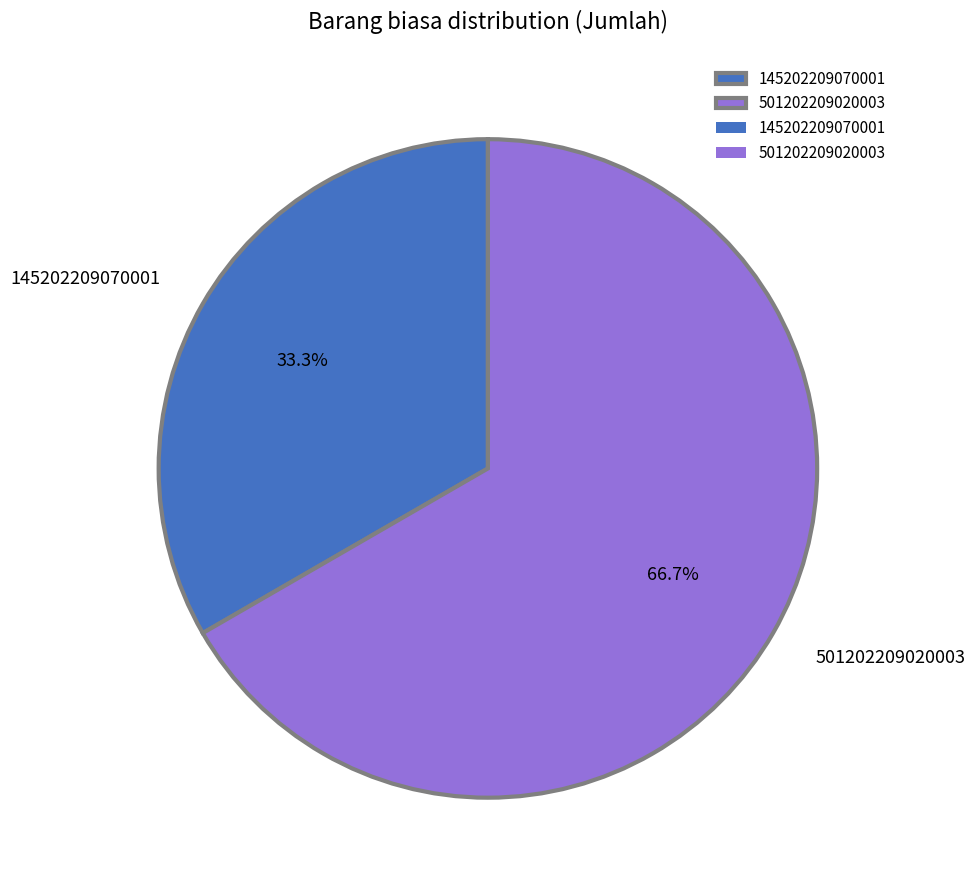

Which slice represents more than half of the pie?

501202209020003